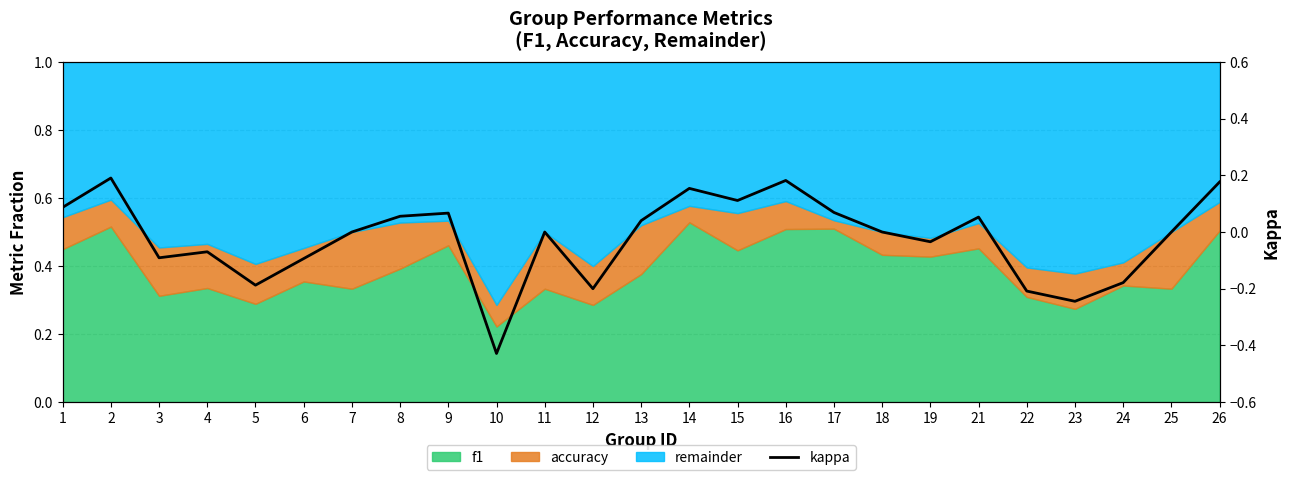

List the labels in order of value, largest first.

2, 16, 26, 14, 15, 1, 17, 9, 8, 21, 13, 7, 11, 18, 25, 19, 4, 3, 6, 24, 5, 12, 22, 23, 10